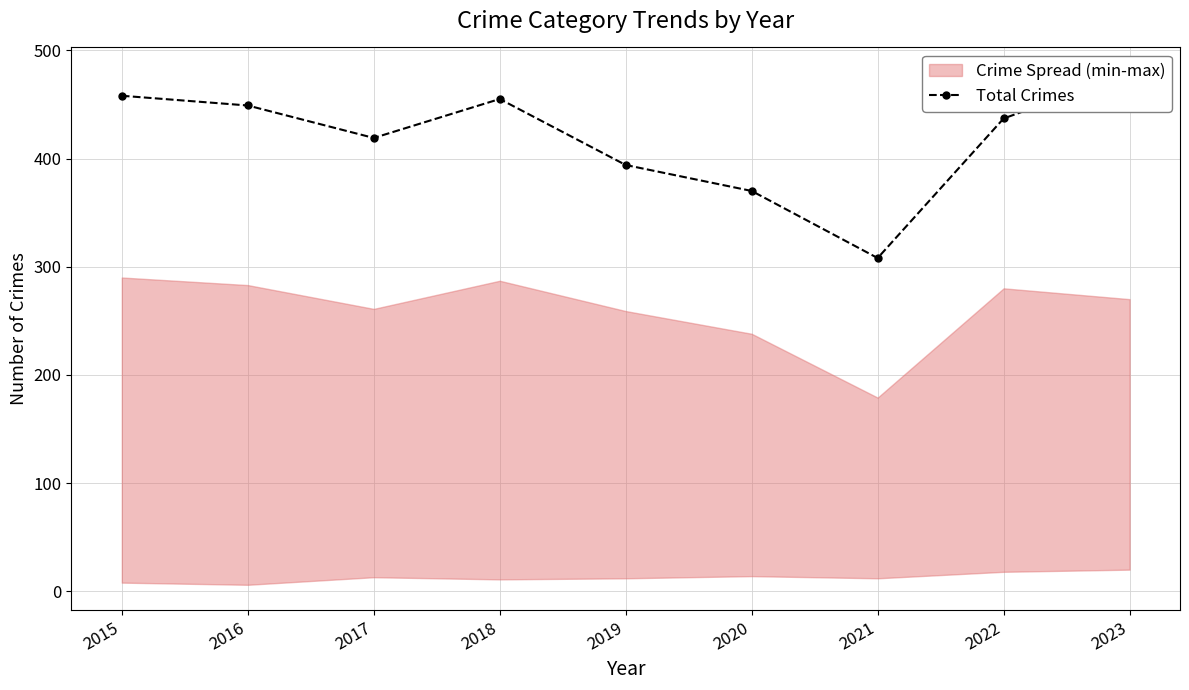

Approximately how many times larger is the value at 2017 compared to 2019?

1.1